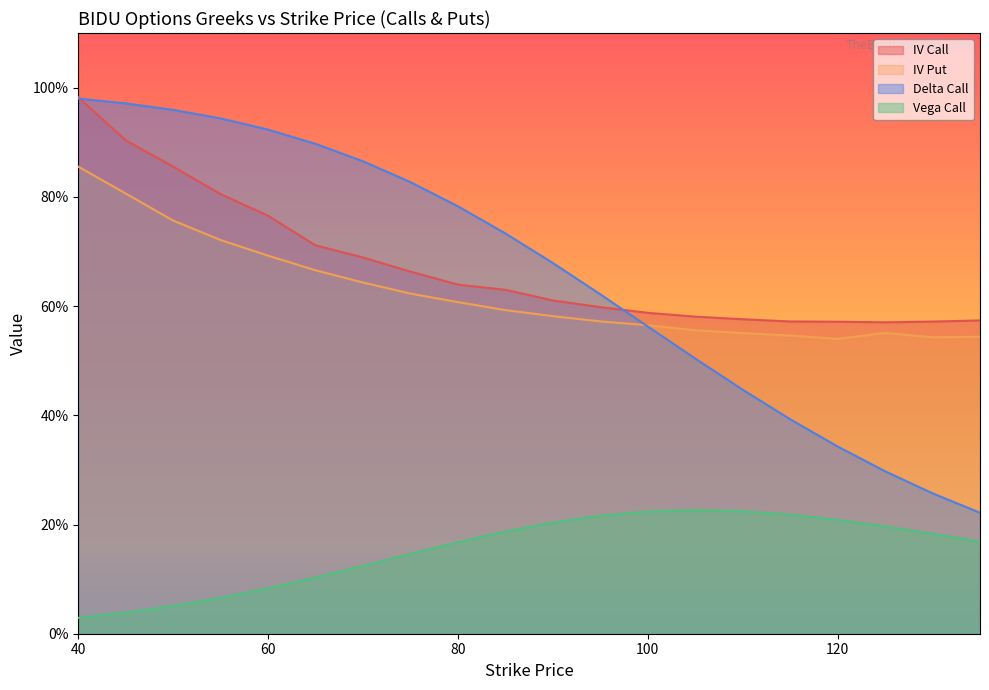

What is the difference between the maximum and second lowest values in the vega_call series?

0.2